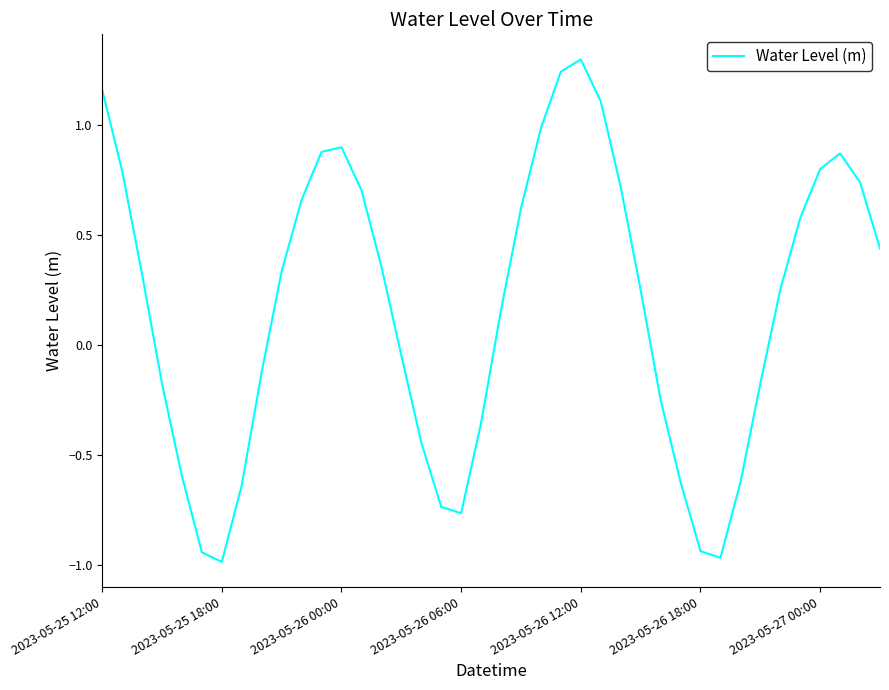

What is the difference between the maximum and minimum values?

2.3